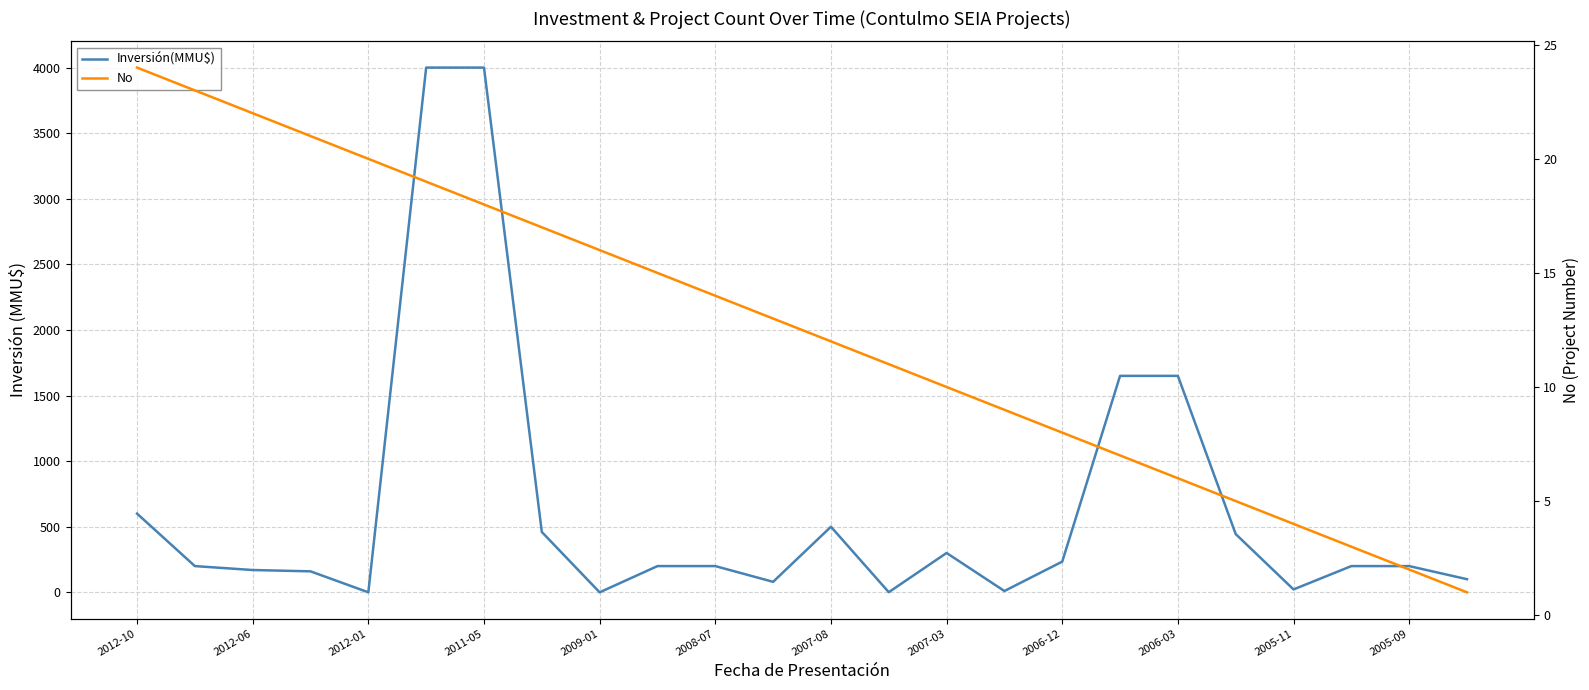

Where do Inversión(MMU$) and No first cross each other?

2011-05 and 2009-01